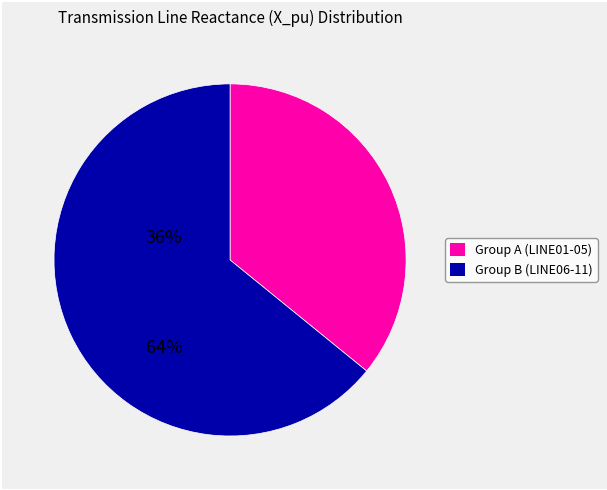

Is there a majority slice in this chart?

Yes